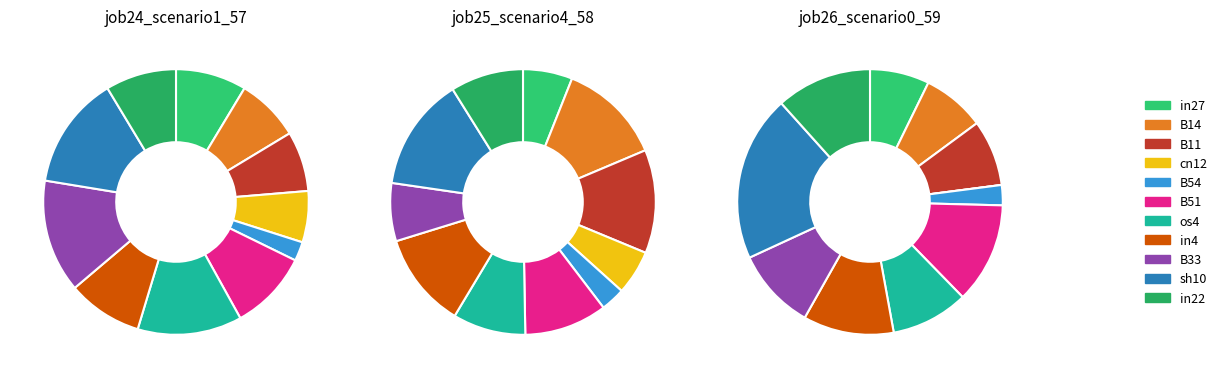

Which series has the largest range (max minus min)?

job26_scenario0_59